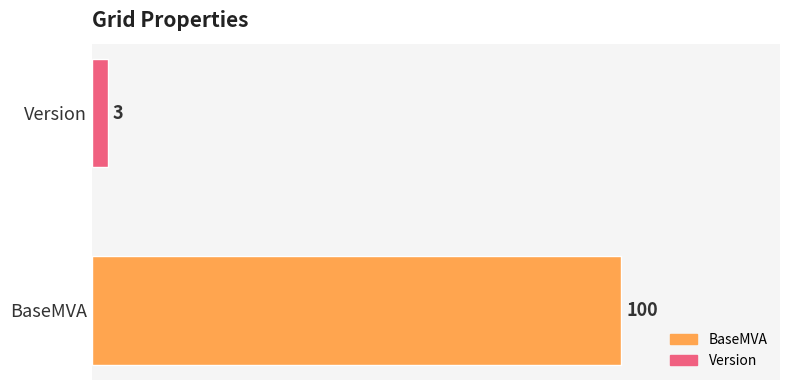

At which label is the value closest to 51?

Version